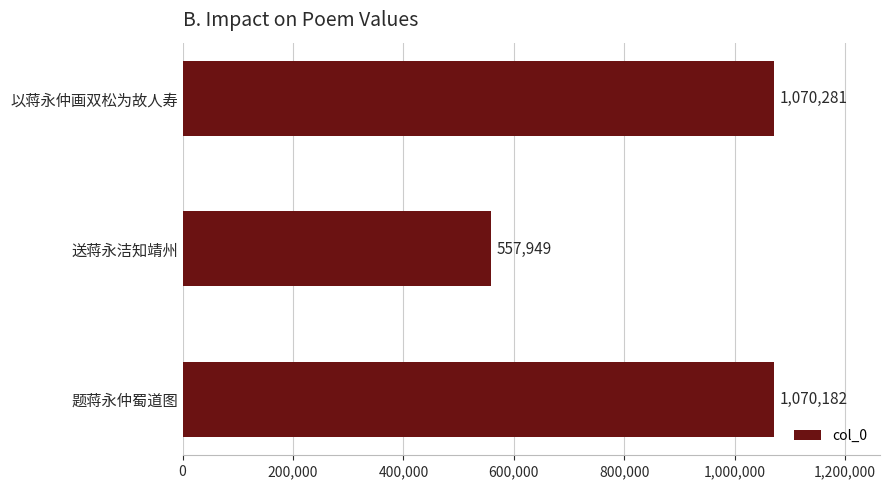

Rank the categories by value from lowest to highest.

送蒋永洁知靖州, 题蒋永仲蜀道图, 以蒋永仲画双松为故人寿